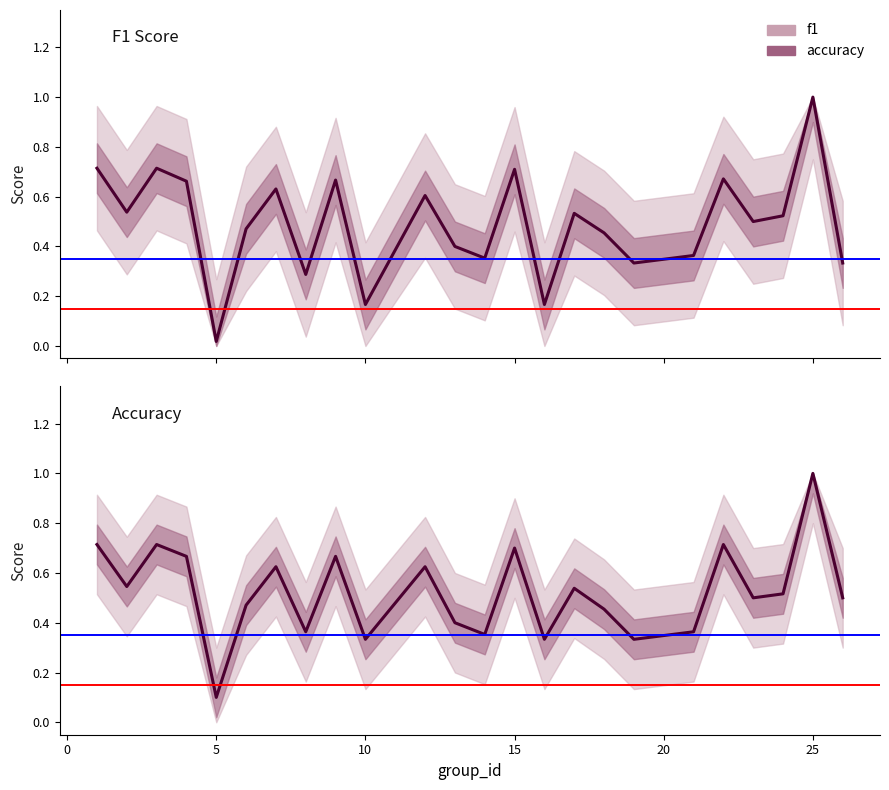

What is the total value across all series at 4?

1.3